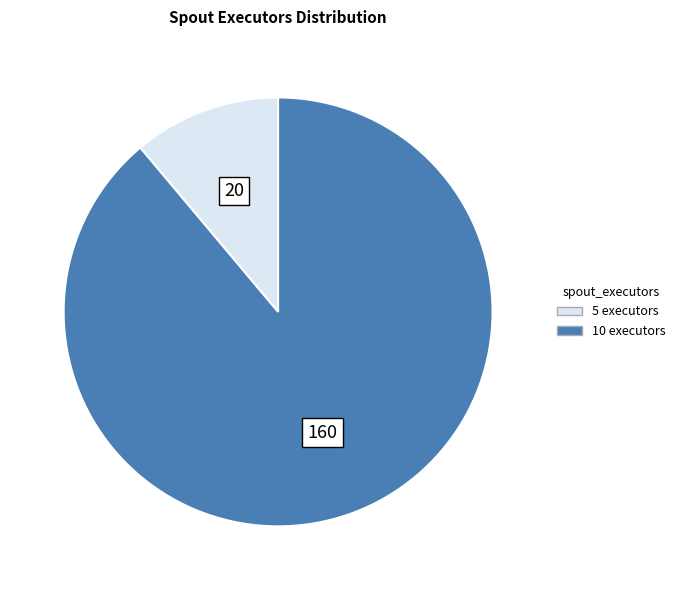

Is there any slice that represents more than half of the pie?

Yes